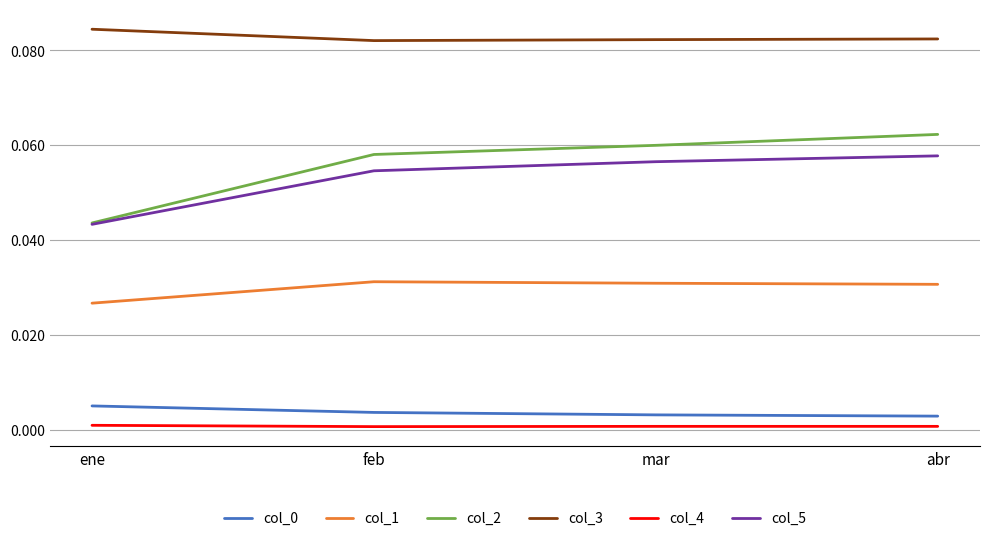

True or false: col_4 and col_0 intersect in this chart.

False